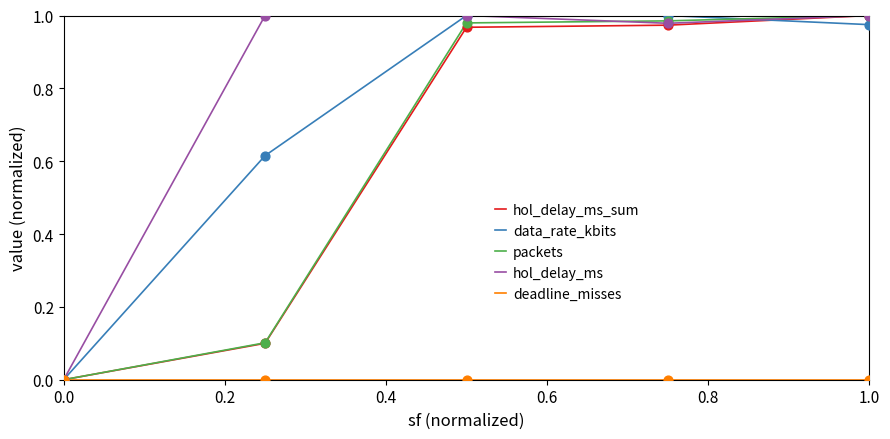

How many lines are shown in the chart?

5